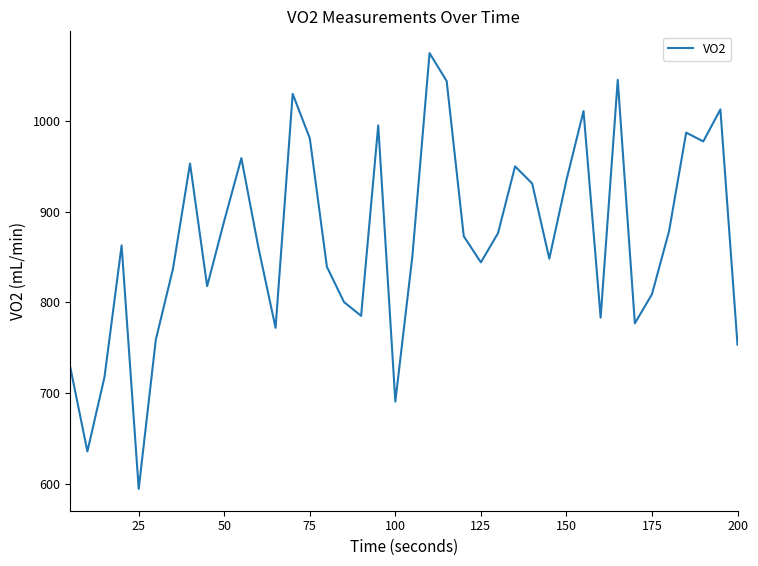

What is the maximum value shown in the chart?

1074.7